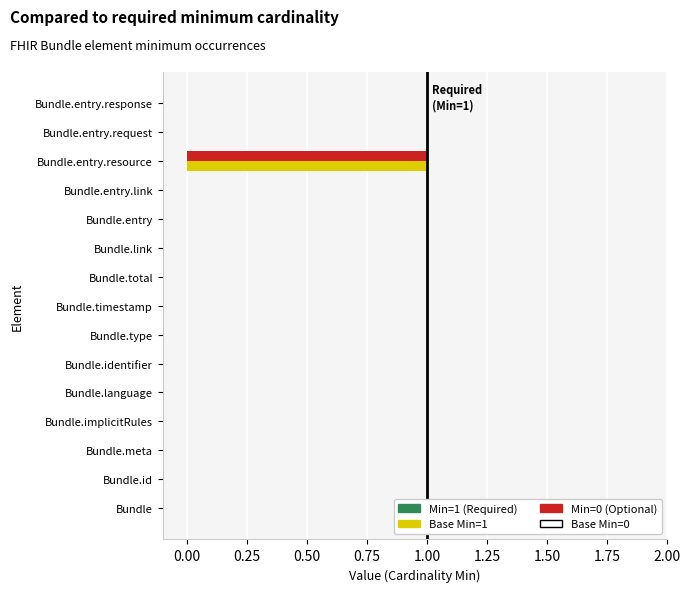

At which category does the chart reach its peak across all series?

Bundle.entry.resource